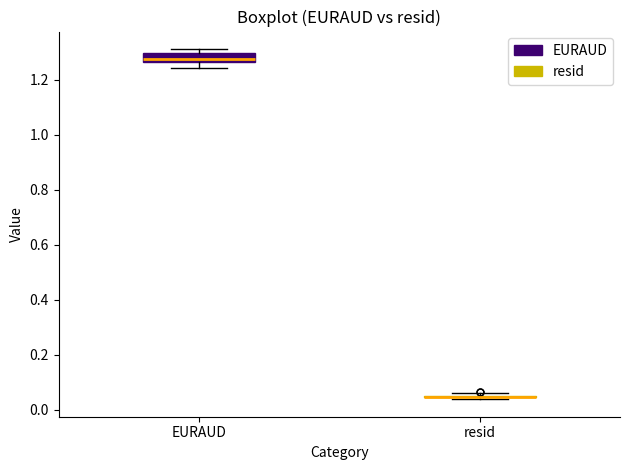

Where does the lower whisker of the box for EURAUD end on the y-axis? The values are not printed on the chart, so give them approximately, as read against the axis.

1.24